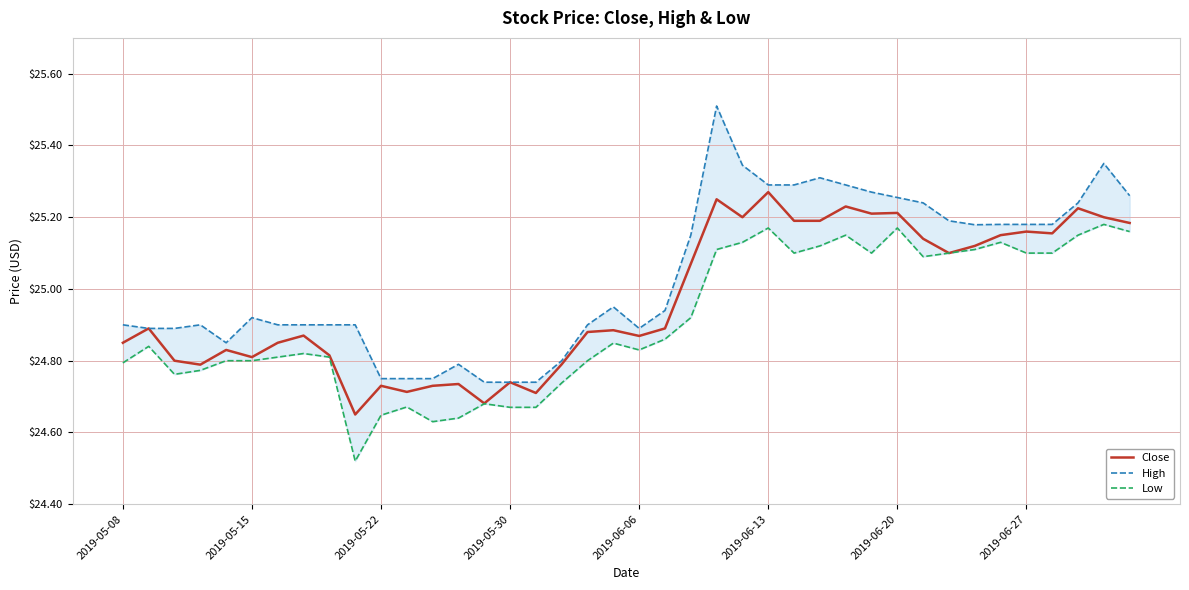

Where is Low nearest to the value 24?

9